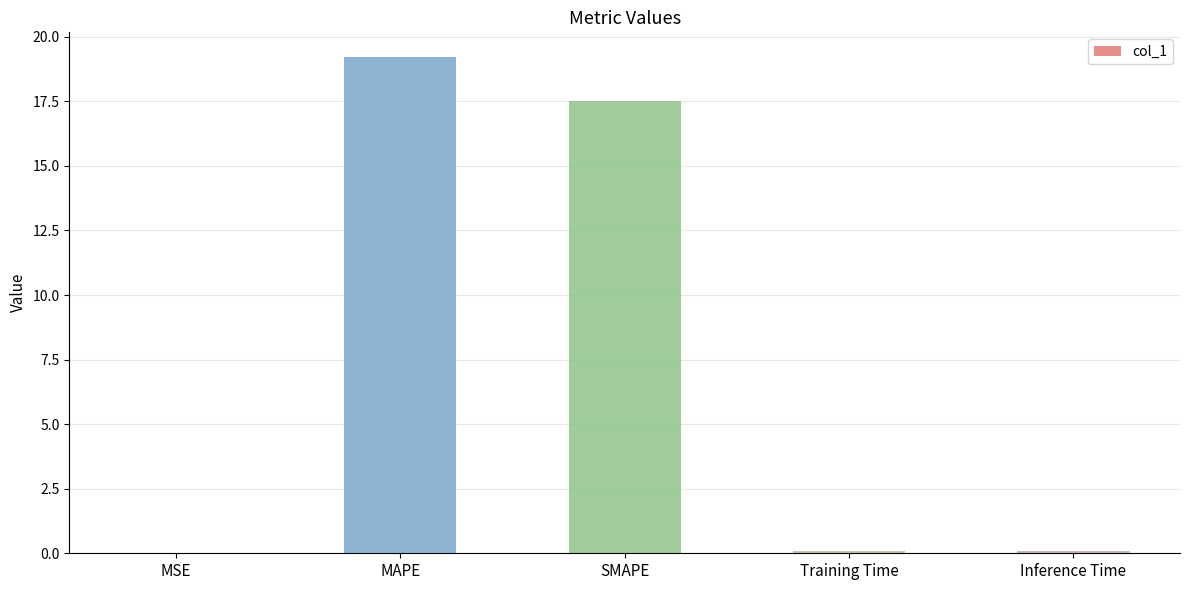

The value at MAPE is 11.9. True or false?

False